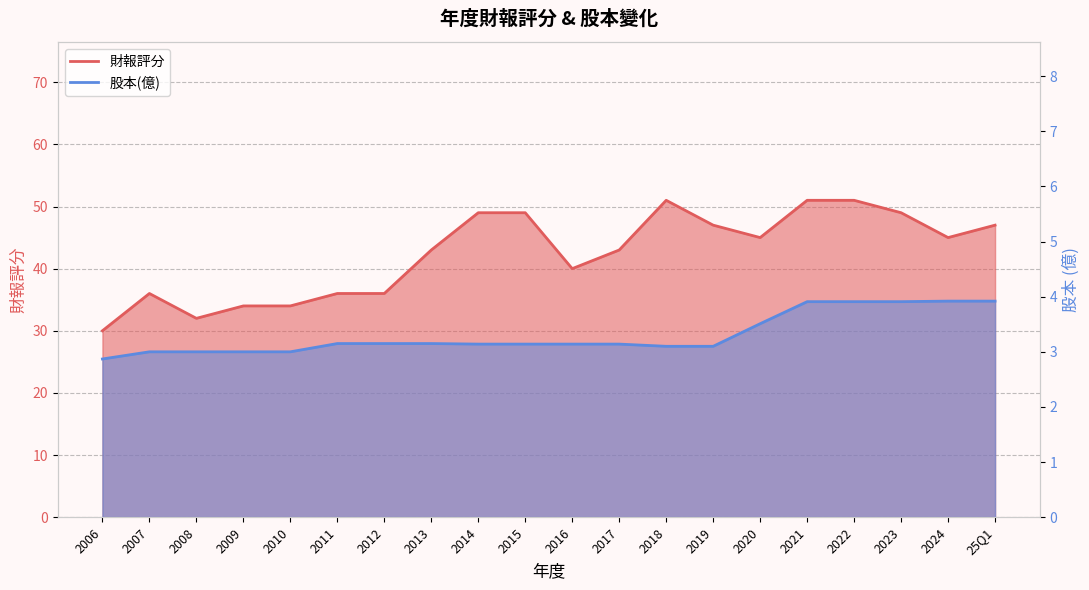

True or false: 股本(億) has more than 1 points higher than both neighbors.

False